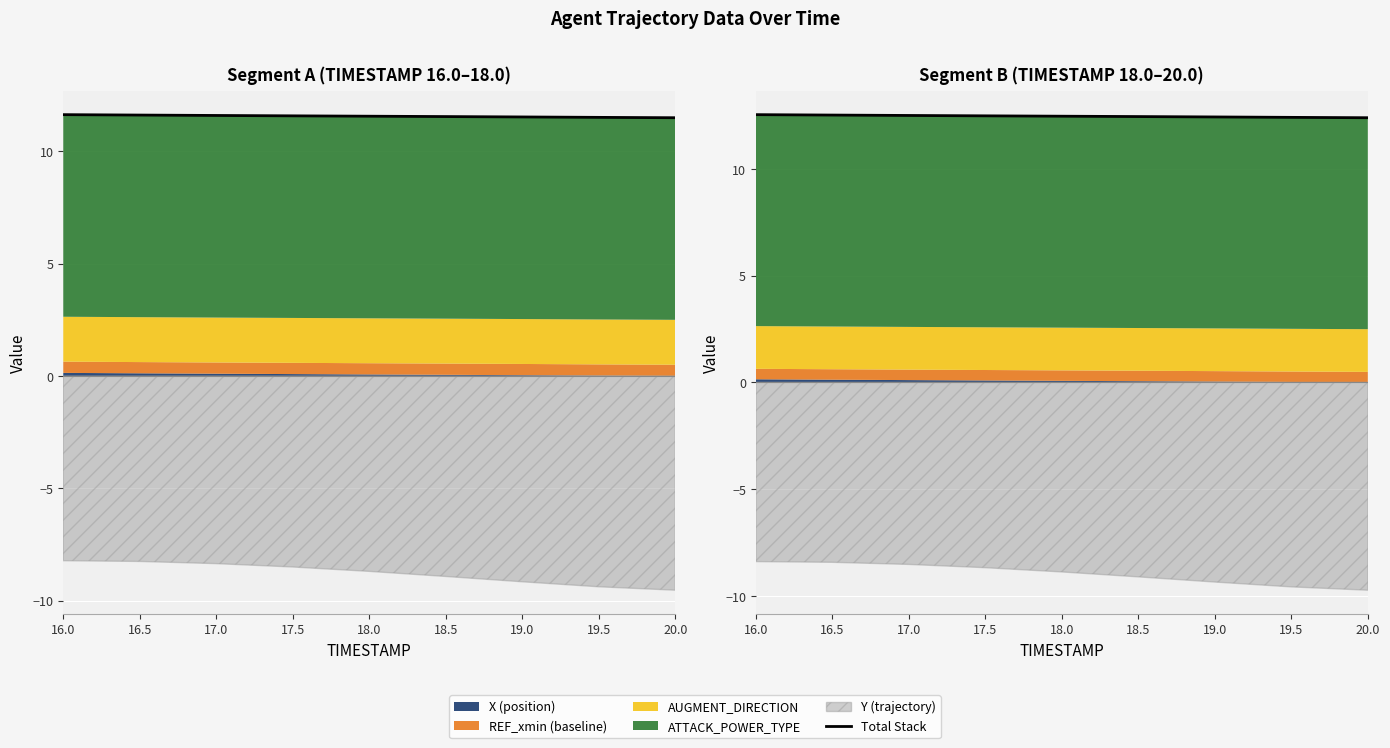

Is it true that the value at 20.0 is 17.8?

False